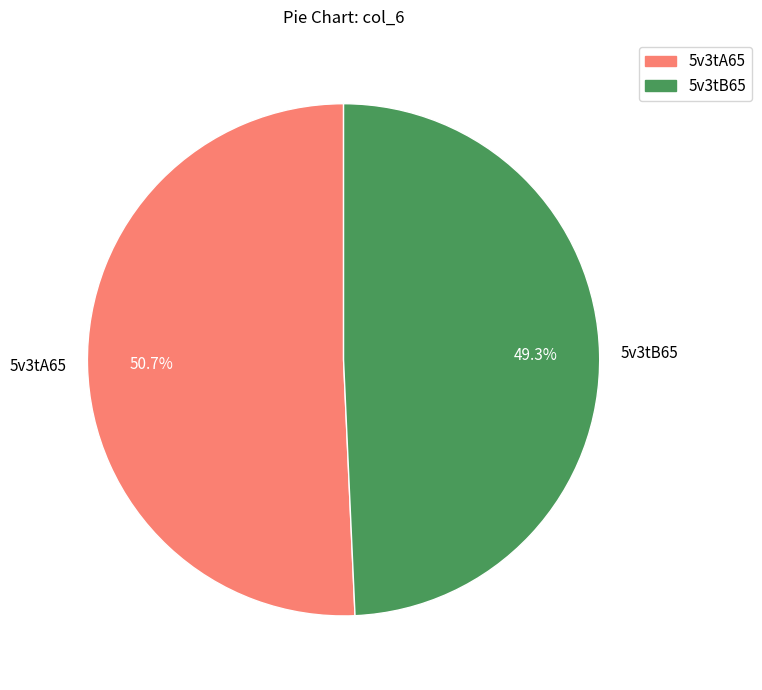

What is the smallest slice in the pie chart?

5v3tB65